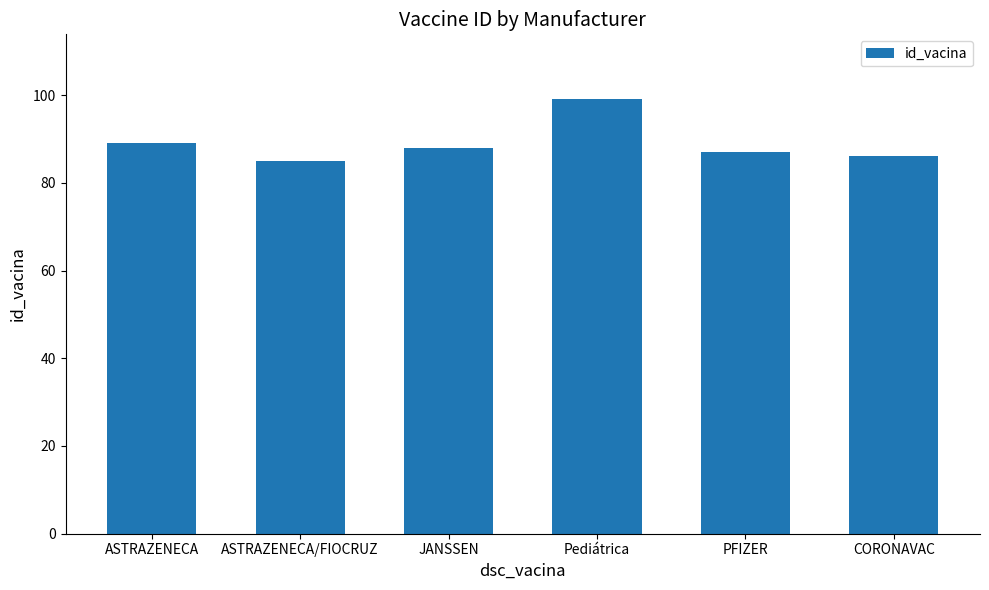

What is the greatest value displayed?

99